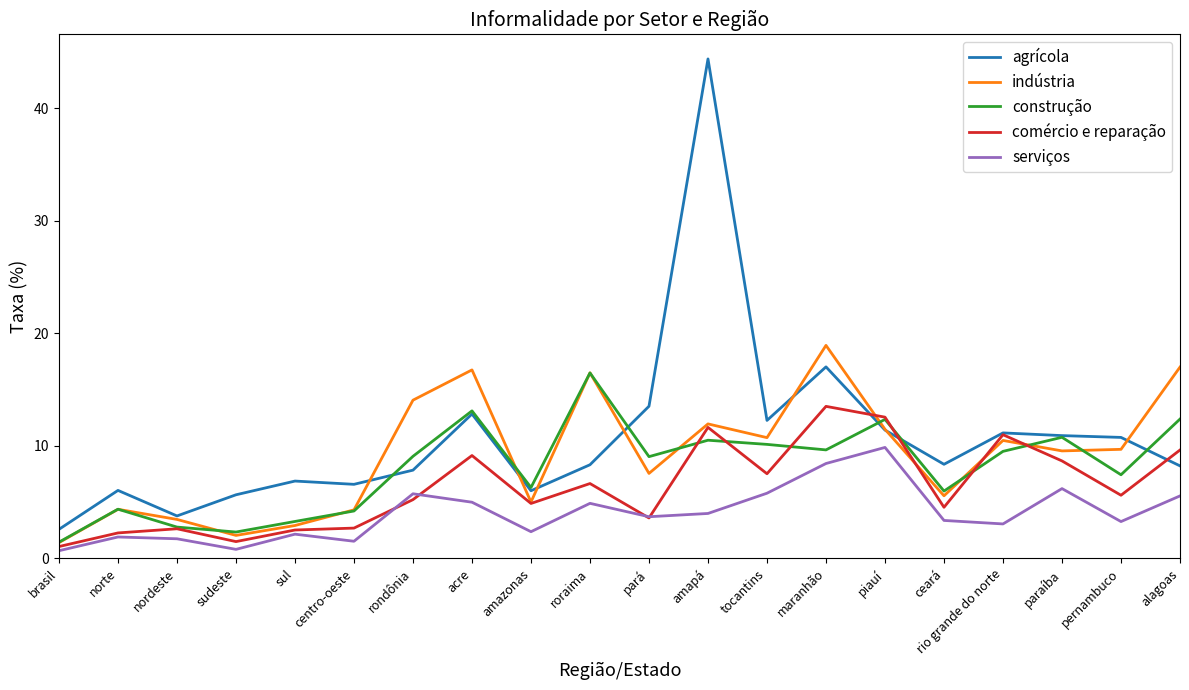

What position from the left is pará?

11